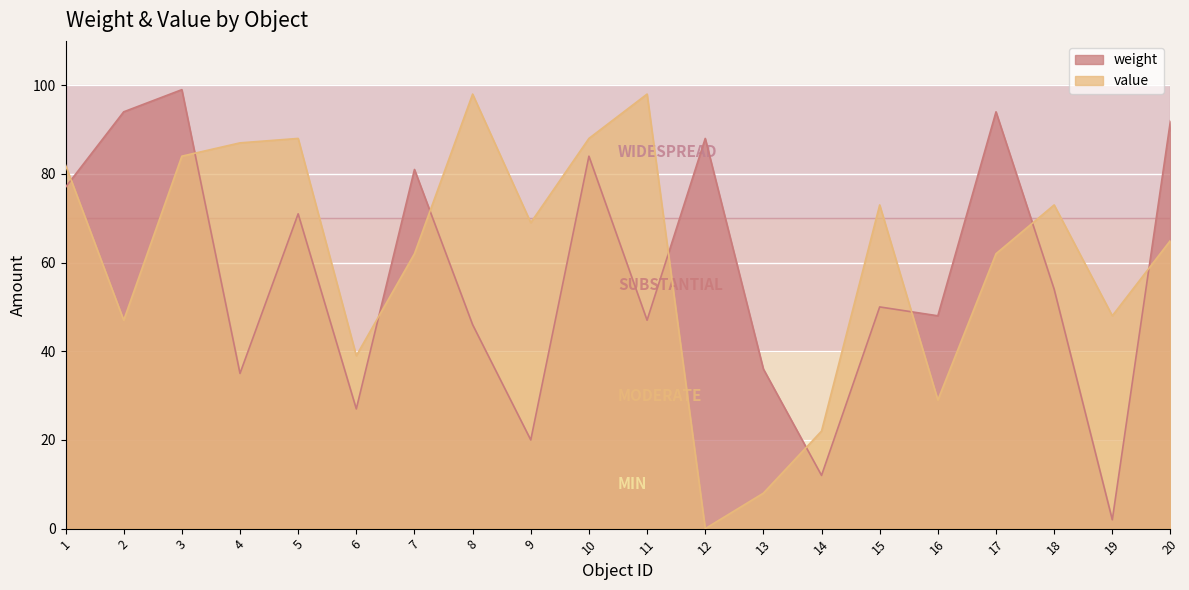

Count the number of categories in the chart.

20